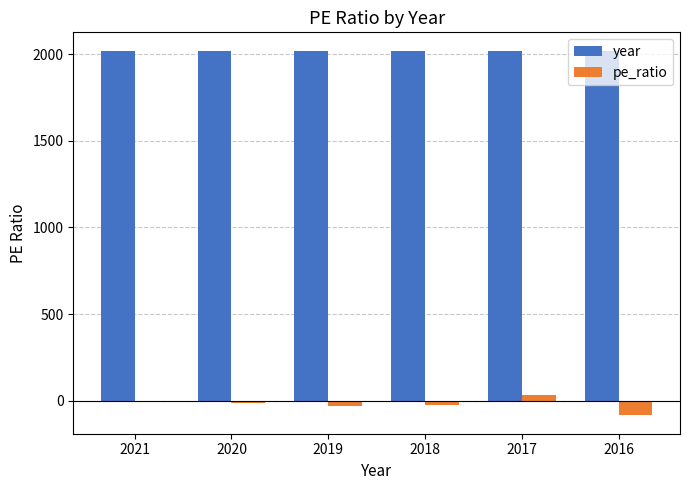

Which series has the largest total across all categories?

year